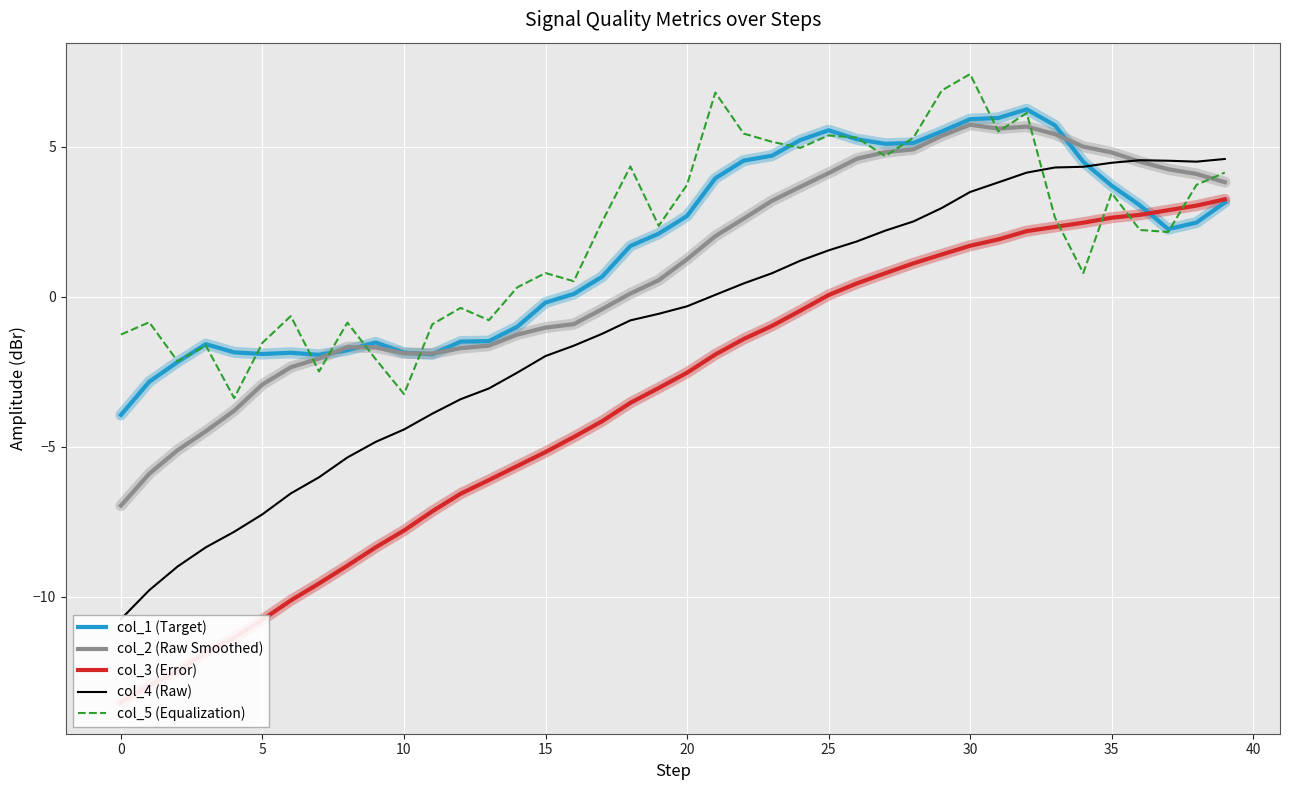

Where does the col_3 (Error) series first go above -2?

21